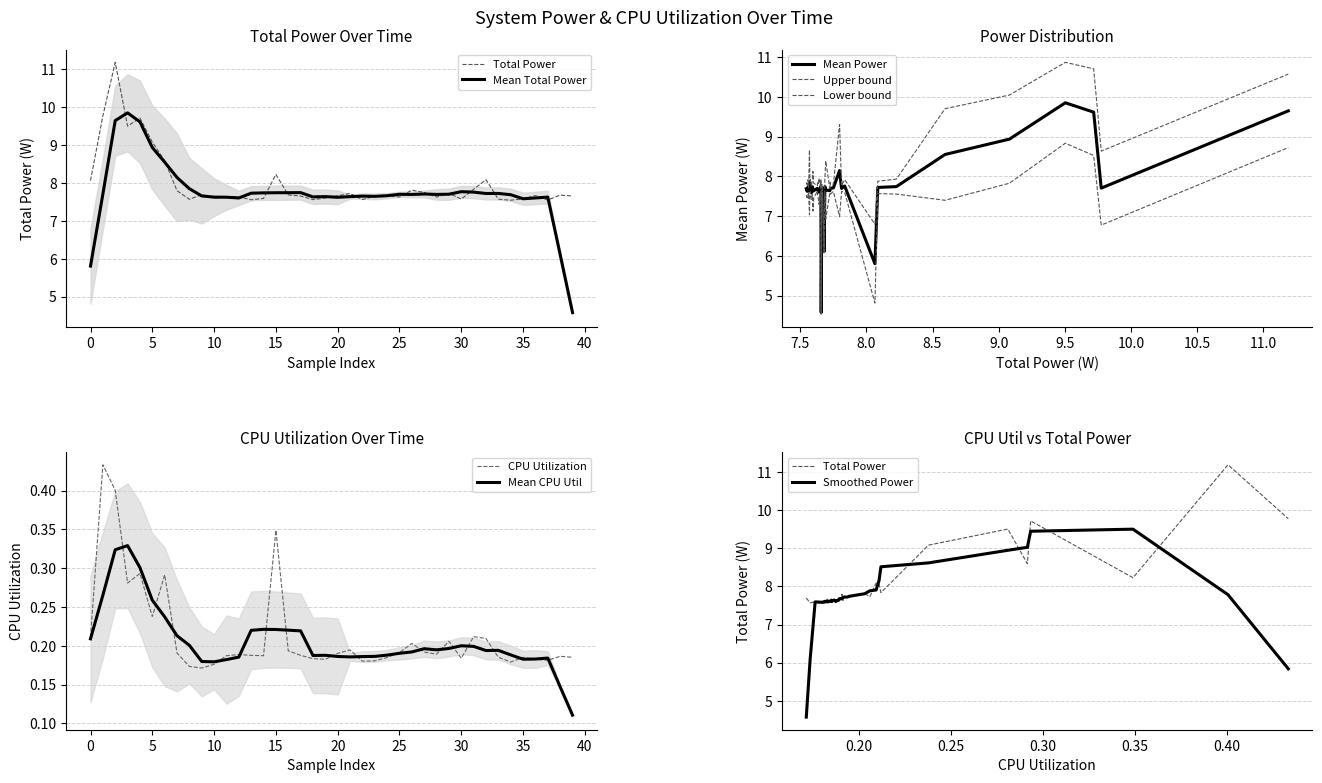

Is the value of CPU Utilization at 23:49:33 greater than the value of Total Power at 23:49:45?

No